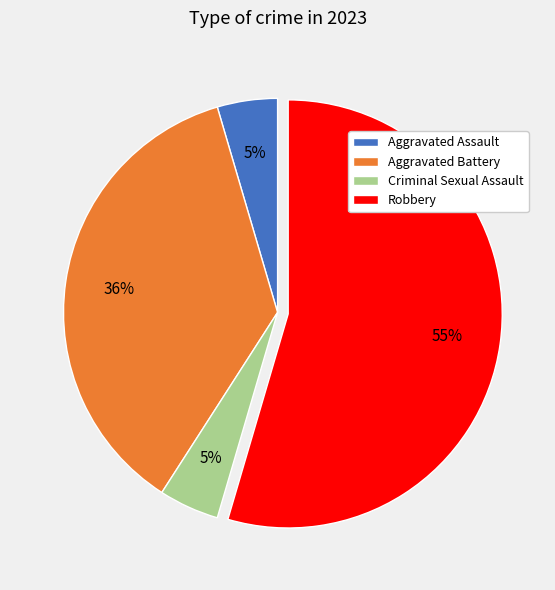

Which has a higher value, Robbery or Criminal Sexual Assault?

Robbery